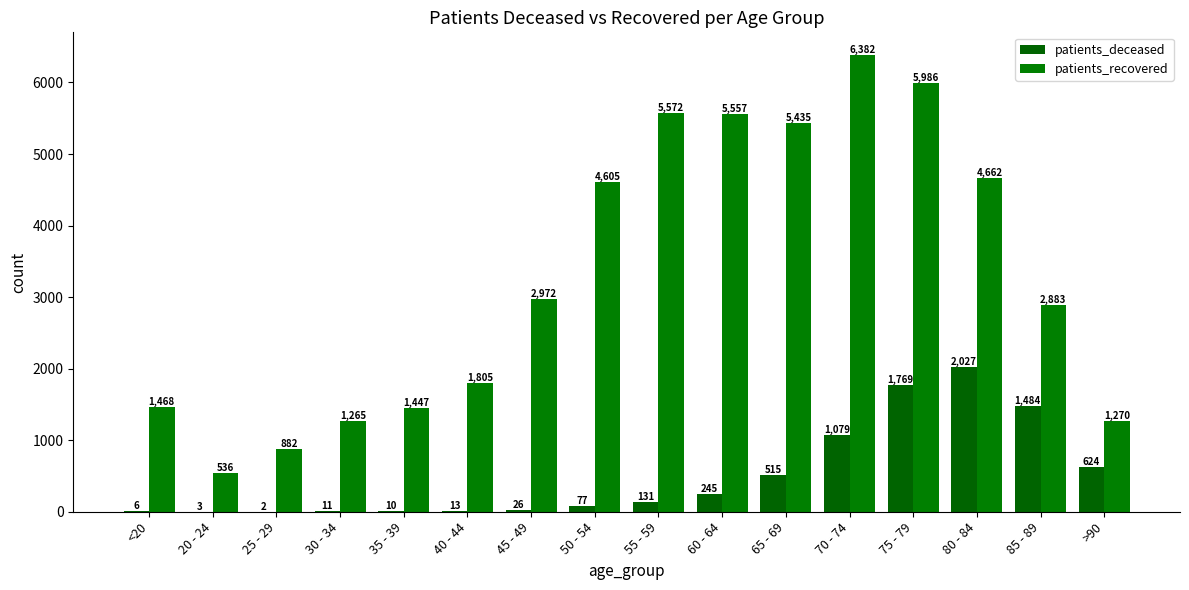

At which category does the chart reach its minimum across all series?

25 - 29